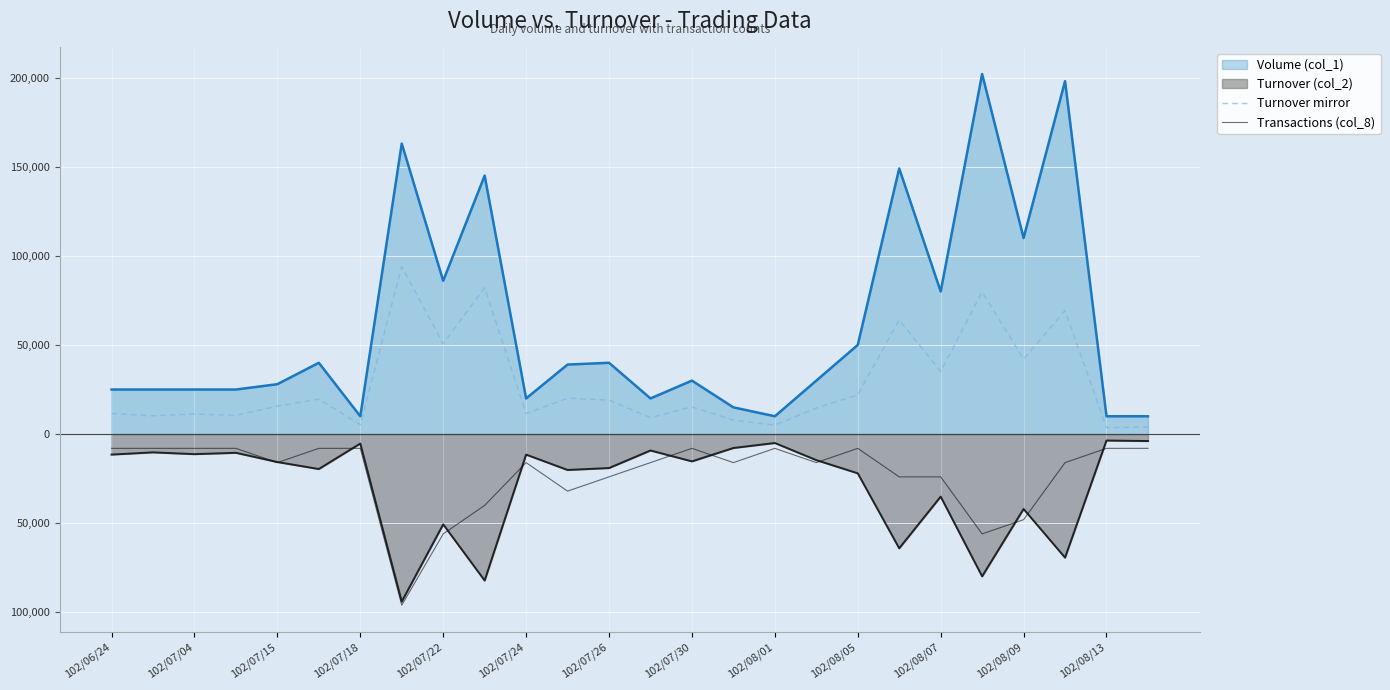

At how many categories does at least one series exceed -83516?

26